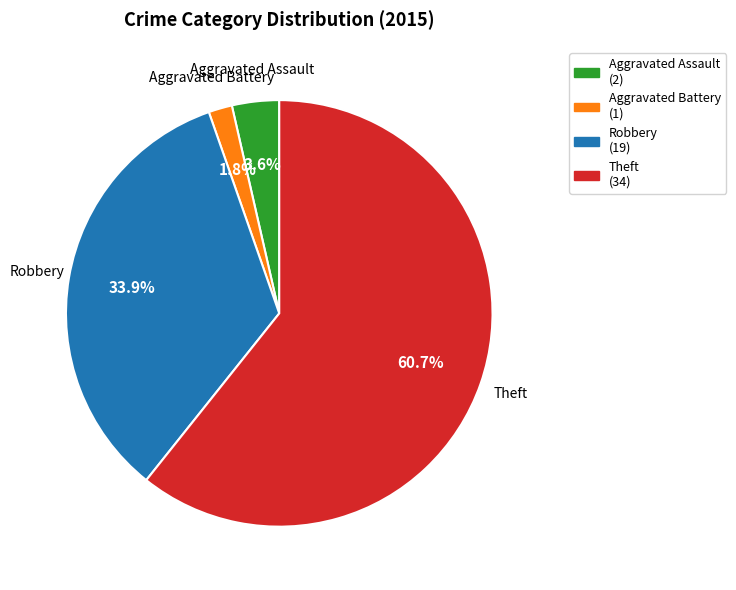

True or false: Robbery accounts for 34% of the total.

True